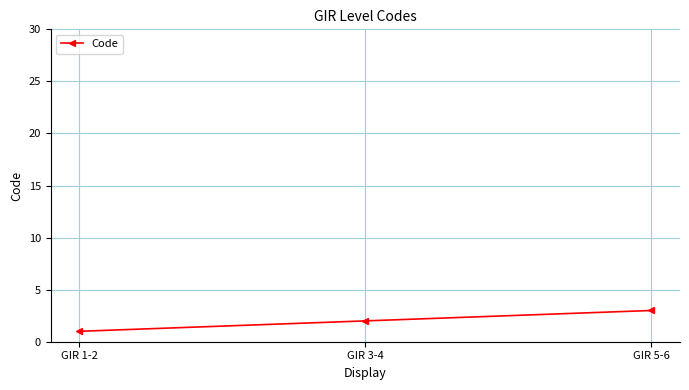

What is the smallest value displayed?

1